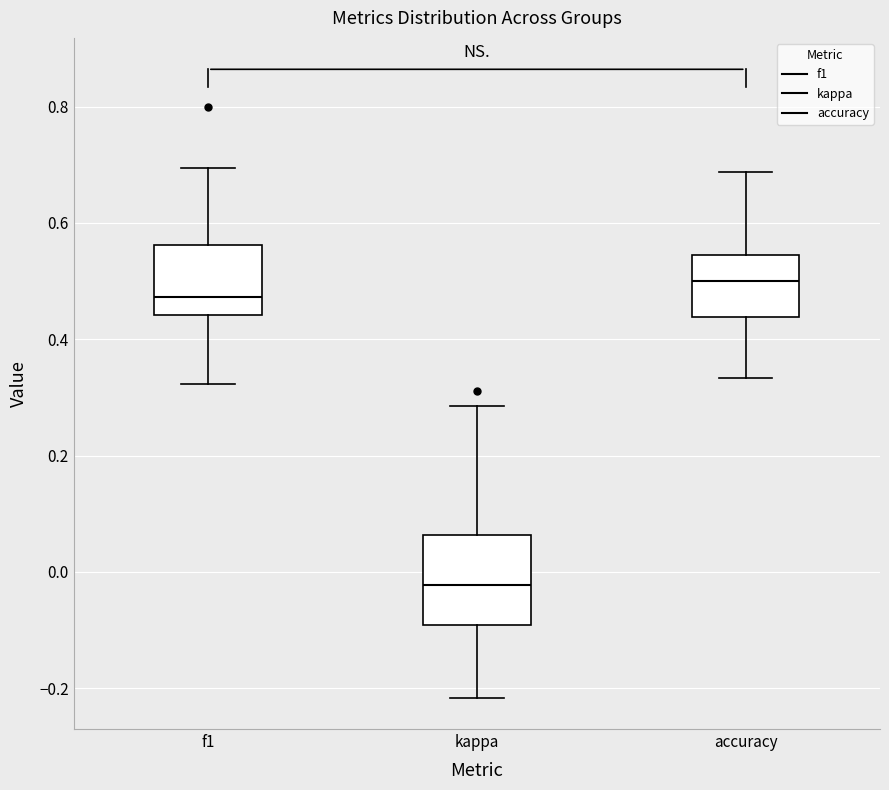

Reading left to right, read every box against the y-axis: the position of its median line, the range the box covers, and the ends of its whiskers. The values are not printed on the chart, so give them approximately, as read against the axis.

f1: median 0.48, box 0.44 to 0.56, whiskers 0.32 to 0.70
kappa: median -0.02, box -0.10 to 0.06, whiskers -0.22 to 0.28
accuracy: median 0.50, box 0.44 to 0.54, whiskers 0.34 to 0.68